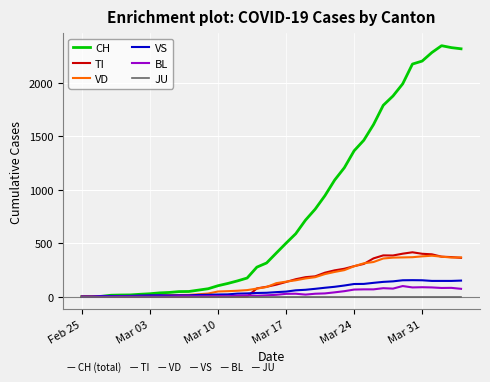

Which series has the largest total across all categories?

CH